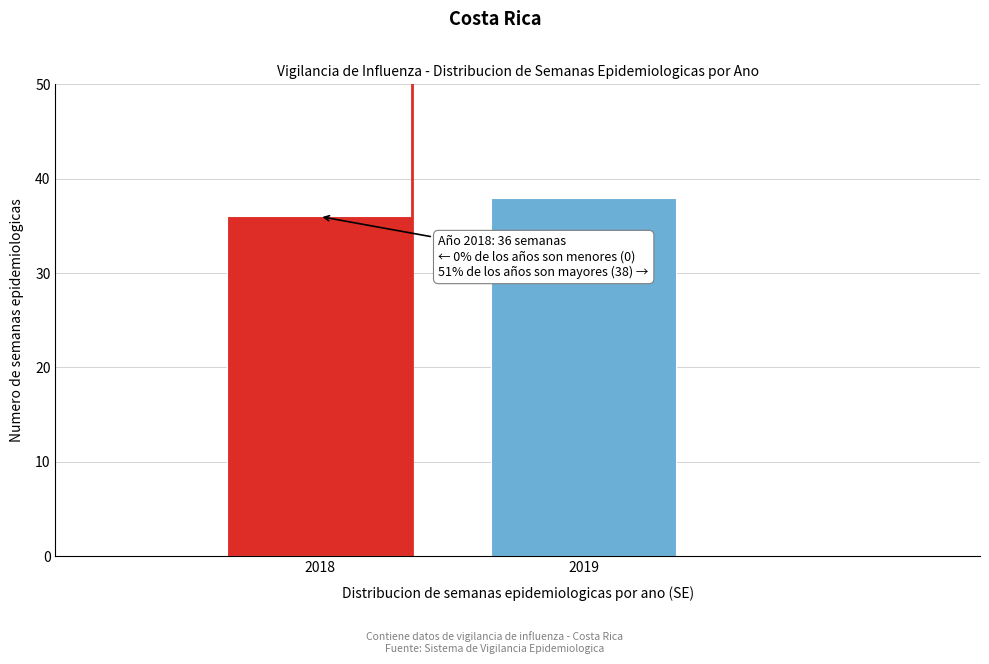

Reading left to right, transcribe all the data shown in this chart.

2018=36	2019=38